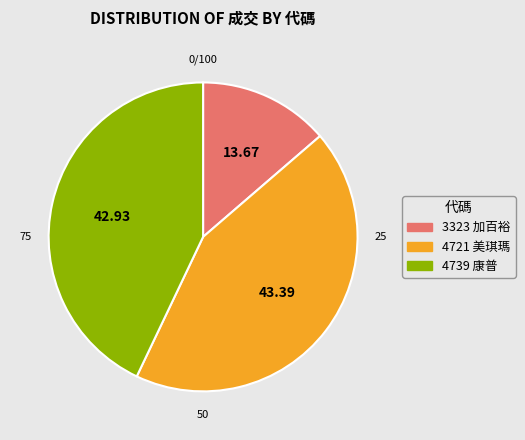

Is the sum of 3323 and 4739 greater than half?

Yes